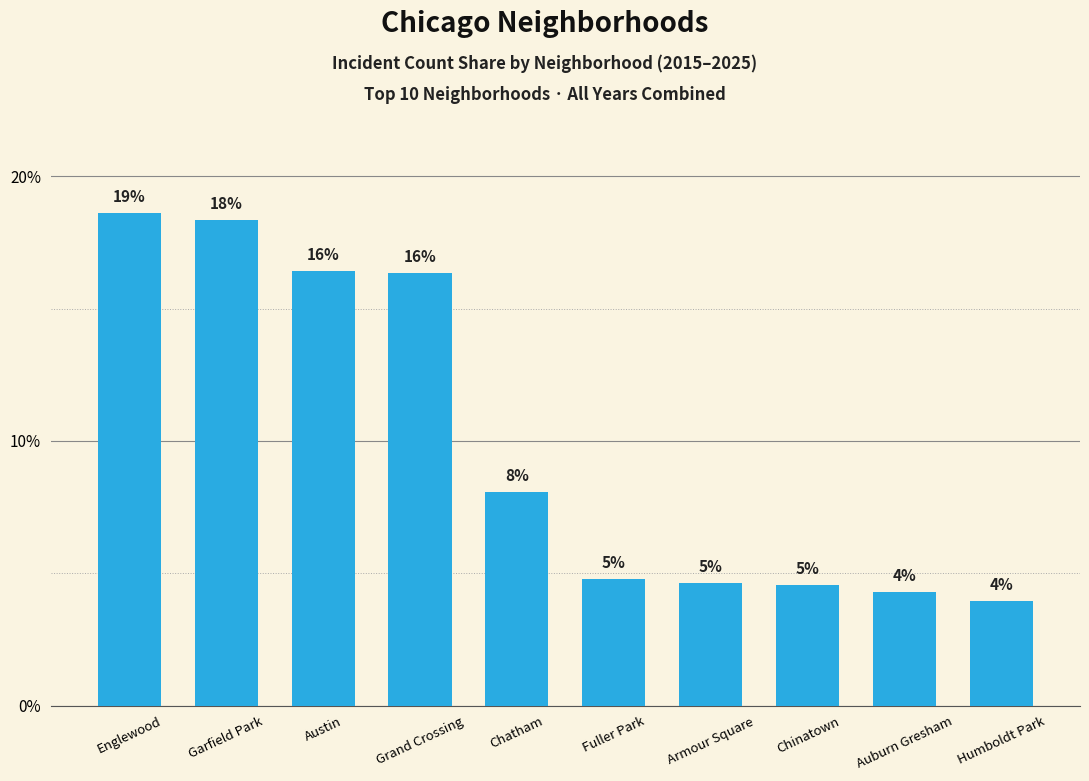

Does the chart contain any negative values?

No